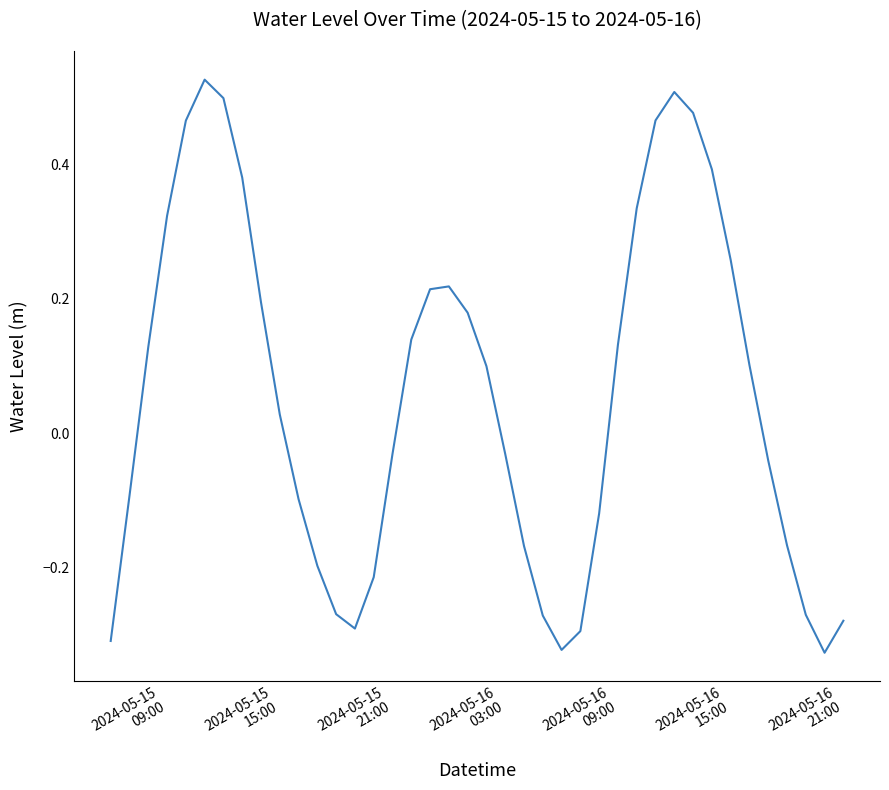

What is the difference between the maximum and minimum values?

0.9